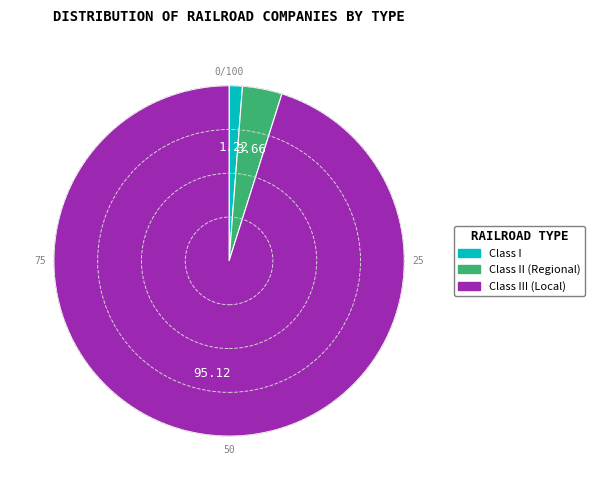

Does any single category account for the majority?

Yes